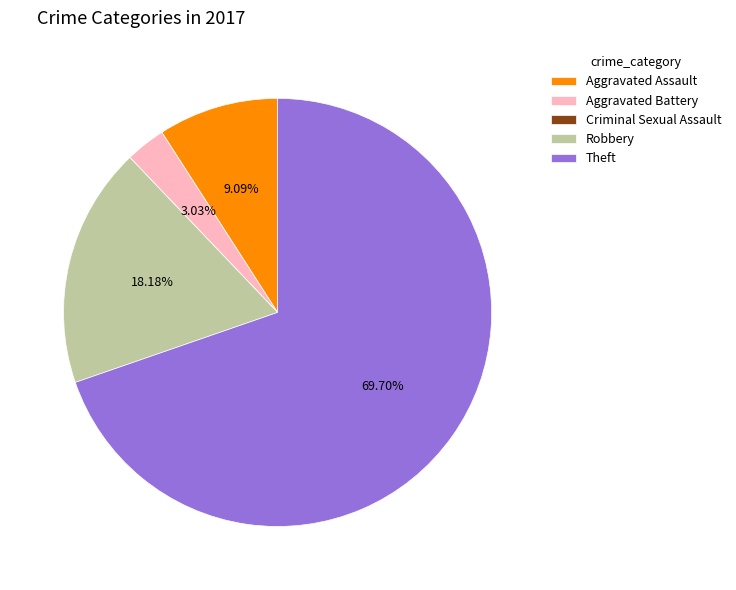

To the nearest percent, what is the combined percentage of Theft and Aggravated Battery?

73%